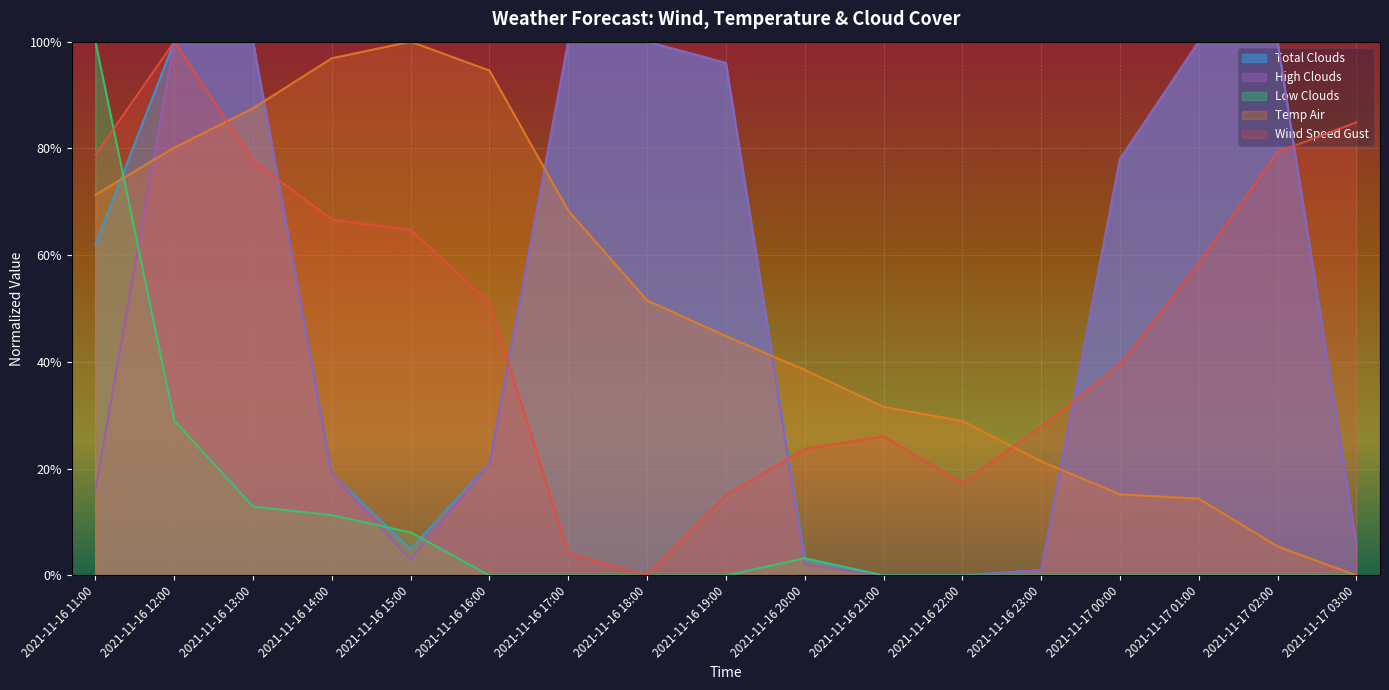

Rank the series at 2021-11-17 02:00 from lowest to highest value.

low_clouds, temp_air, wind_speed_gust, total_clouds, high_clouds